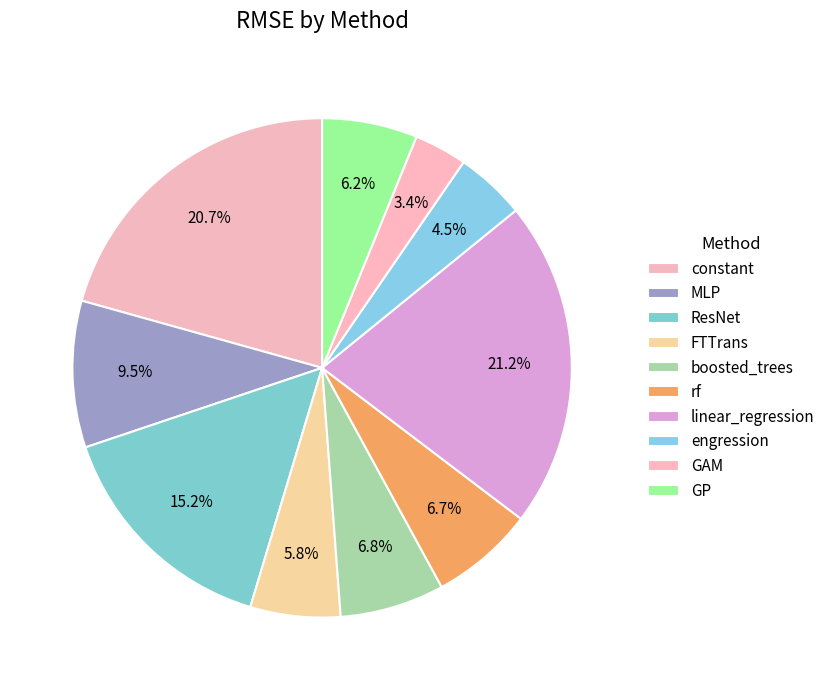

How many segments does this pie chart have?

10